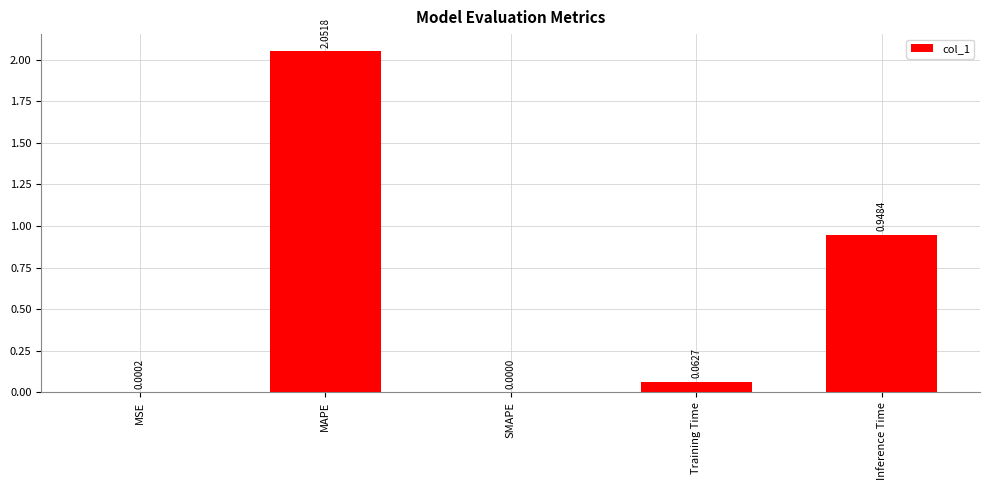

At which label is the value closest to 1?

Inference Time